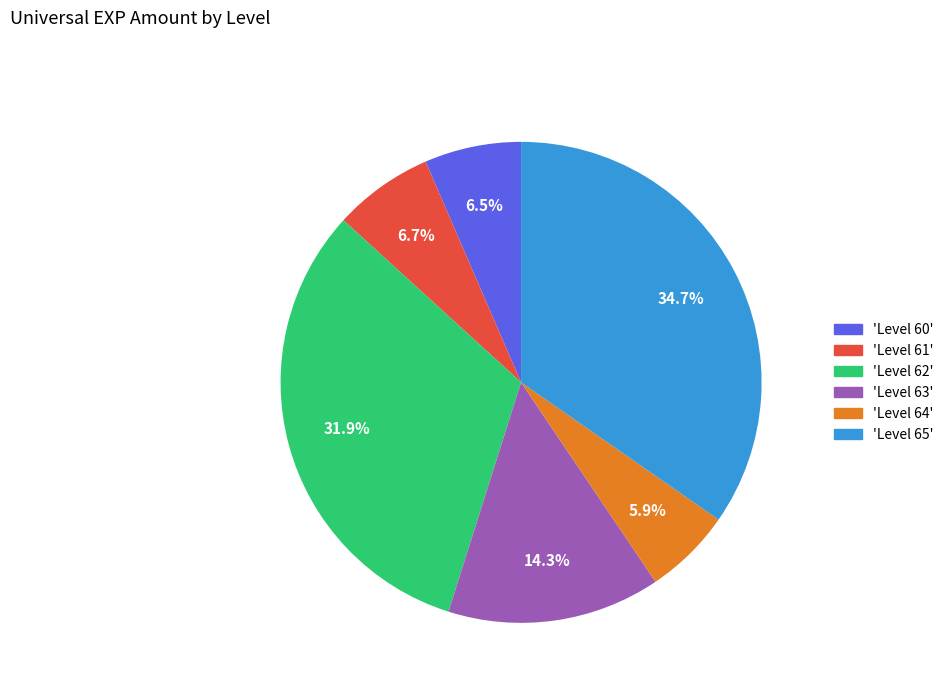

Do 'Level 62' and 'Level 60' together represent more than half of the pie?

No